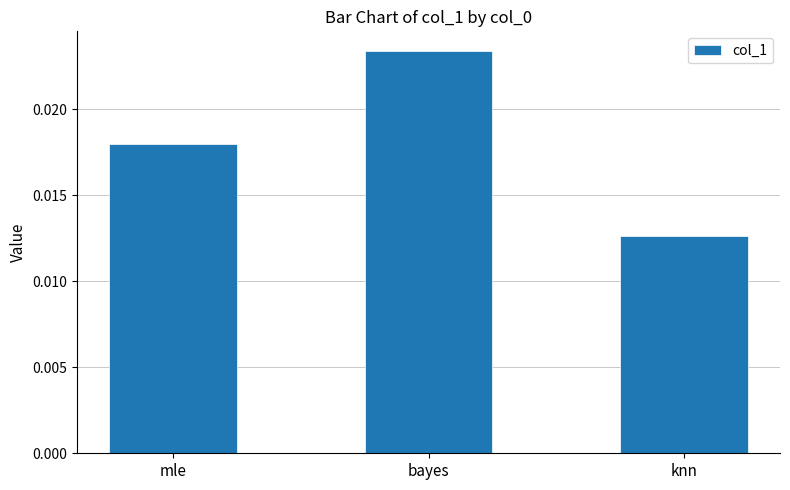

Does the chart contain any negative values?

No